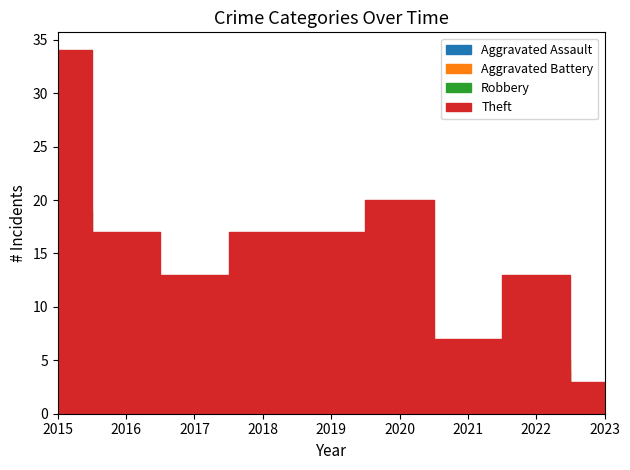

What is the value of the Aggravated Assault point at the 4th from the left?

2